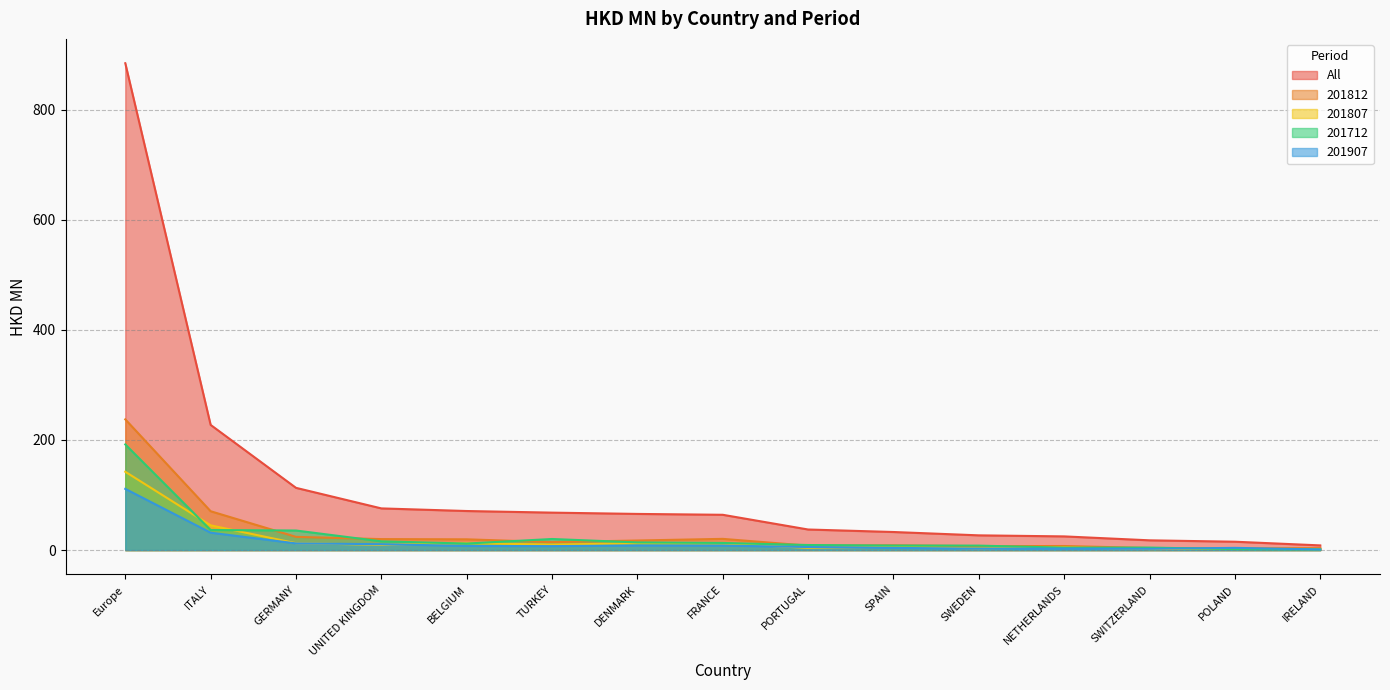

At which label does 201712 first exceed 11?

Europe